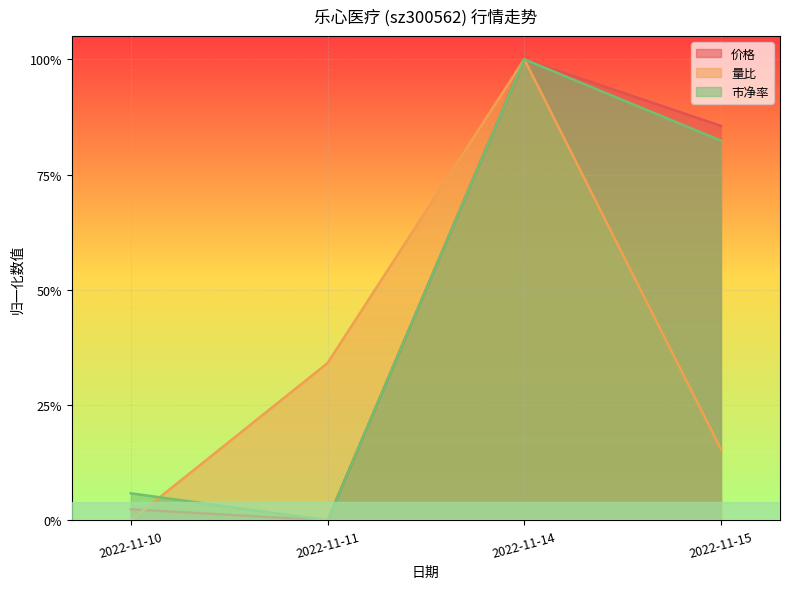

True or false: 价格 and 市净率 intersect in this chart.

False